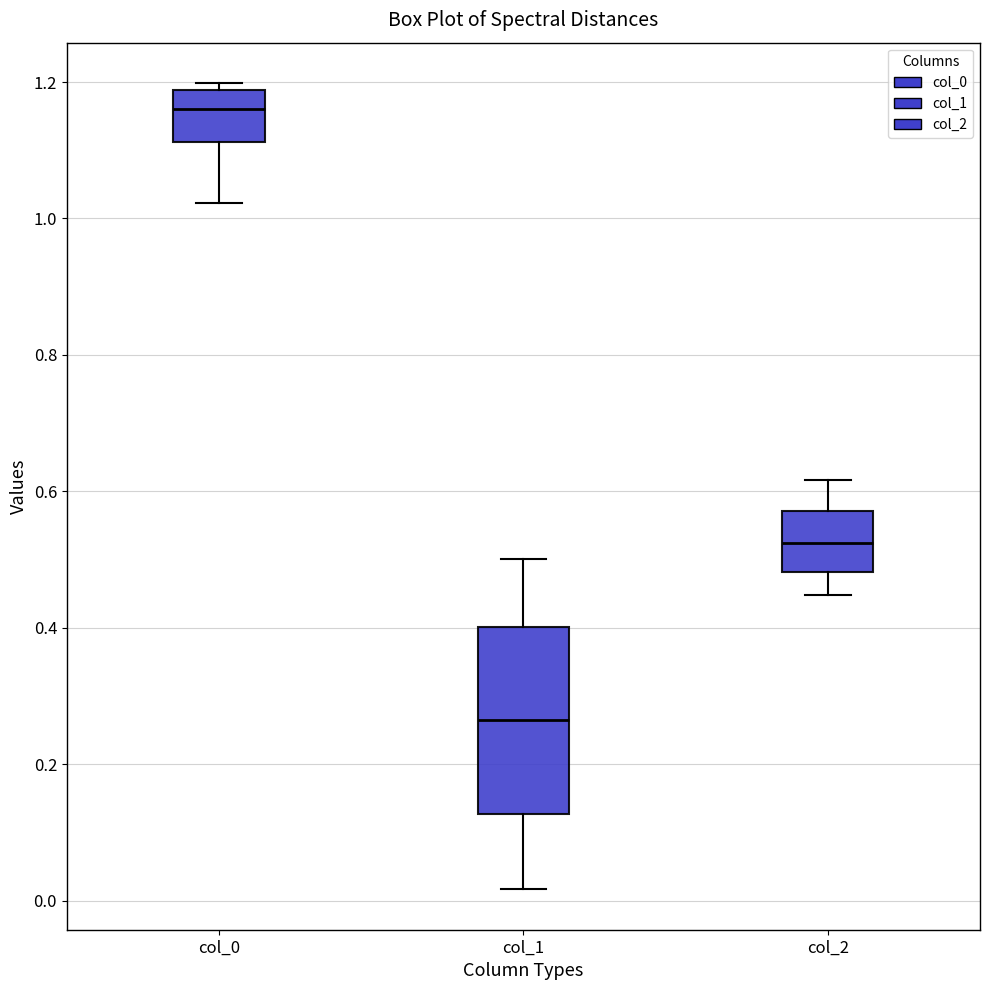

Reading left to right, transcribe this box plot: for each box, give where its median line is, the range the box spans, and where its two whiskers end, as read against the y-axis. The values are not printed on the chart, so give them approximately, as read against the axis.

col_0: median 1.16, box 1.12 to 1.18, whiskers 1.02 to 1.20
col_1: median 0.26, box 0.12 to 0.40, whiskers 0.02 to 0.50
col_2: median 0.52, box 0.48 to 0.58, whiskers 0.44 to 0.62